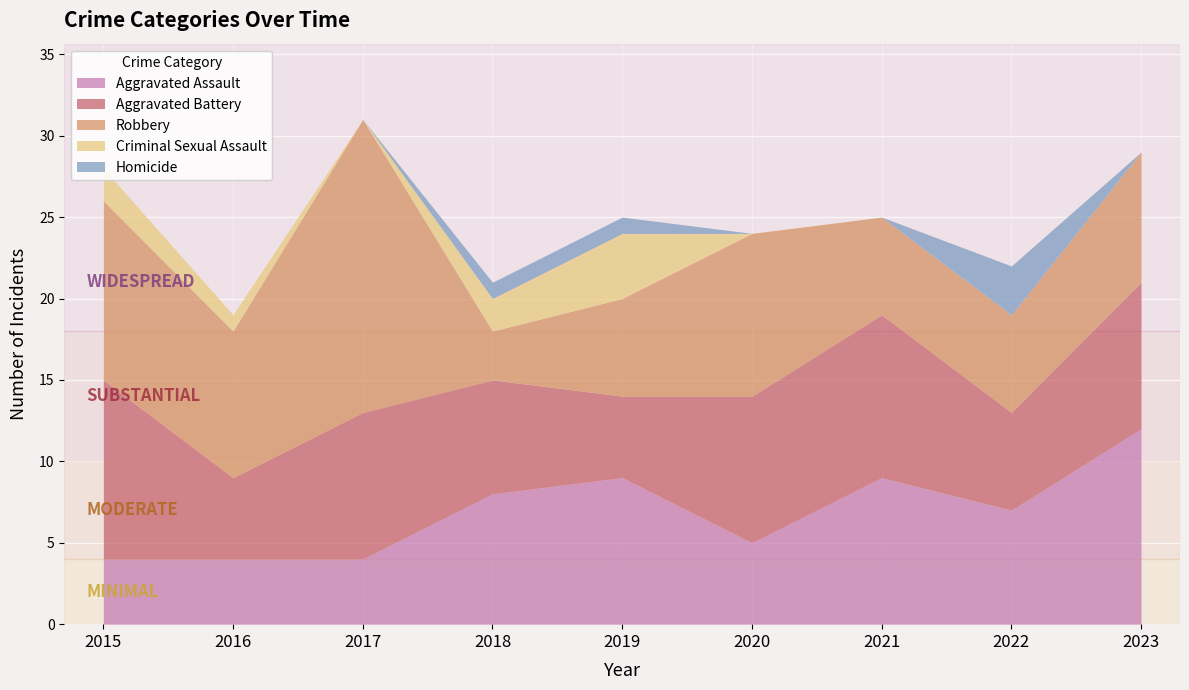

What are all the series names shown in the legend?

Aggravated Assault, Aggravated Battery, Robbery, Criminal Sexual Assault, Homicide